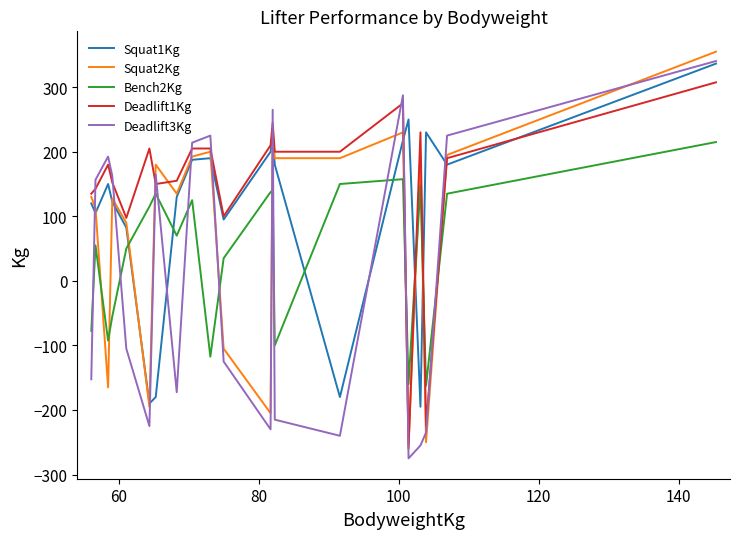

List the series in order of their overall mean, lowest first.

Deadlift3Kg, Bench2Kg, Squat2Kg, Squat1Kg, Deadlift1Kg